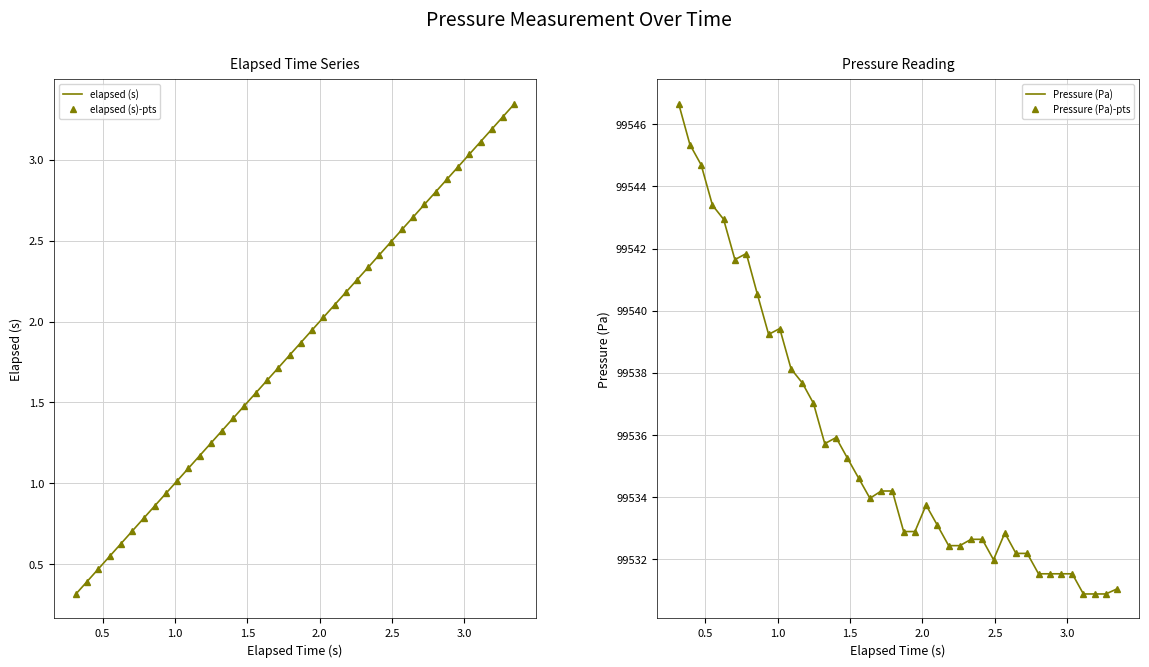

True or false: elapsed (s) and Pressure (Pa) markers intersect in this chart.

False